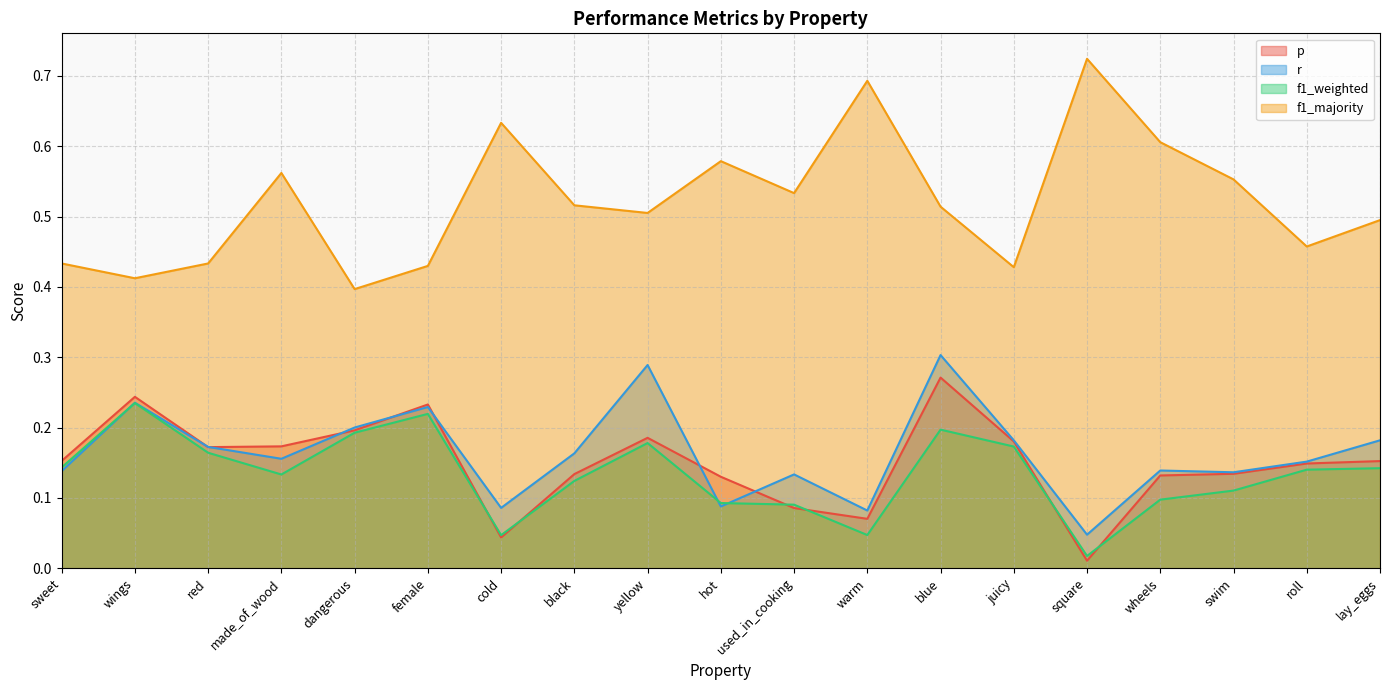

Does the chart display data point markers on the line(s)?

No